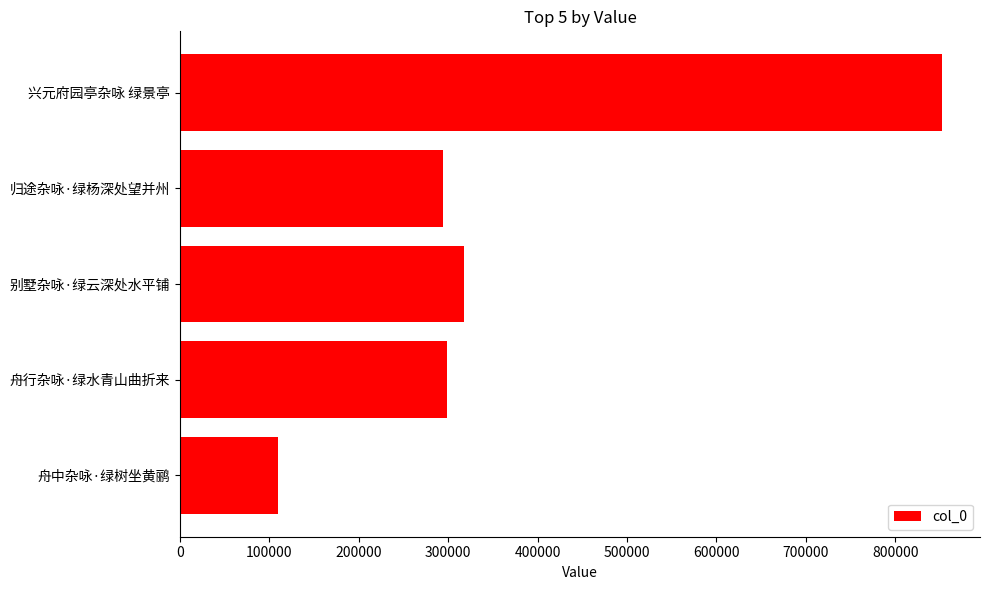

Reading top to bottom, extract all data points from this chart.

852322	293776	317602	298807	109942